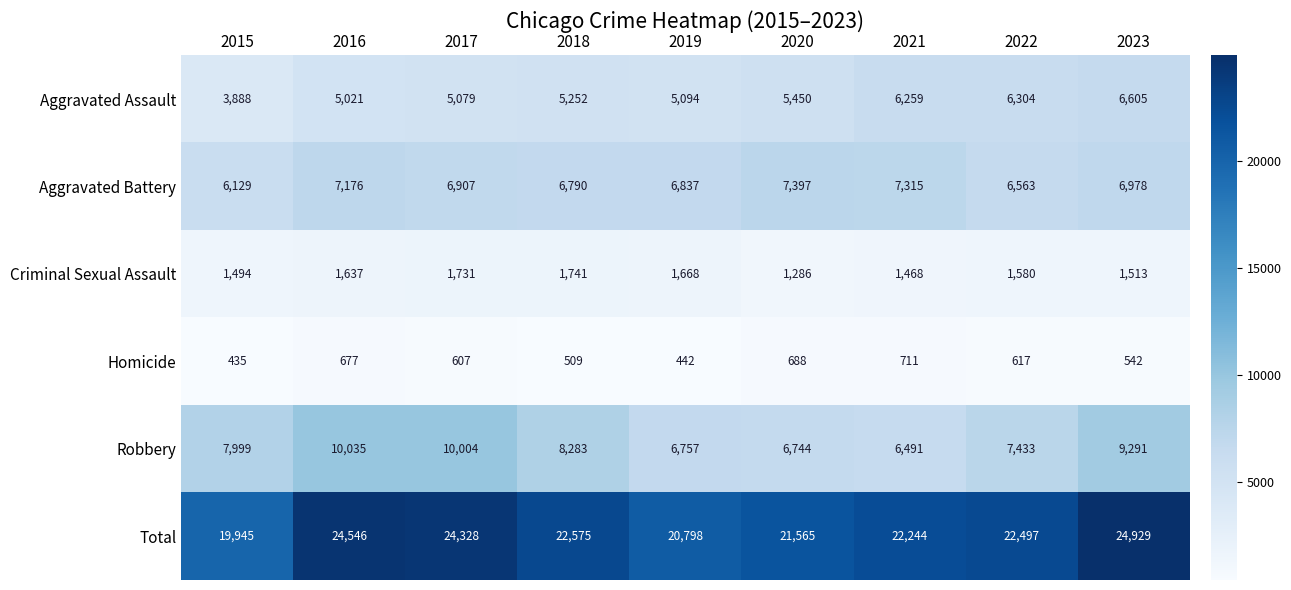

What is the difference between the maximum and second lowest values in the Criminal Sexual Assault series?

273